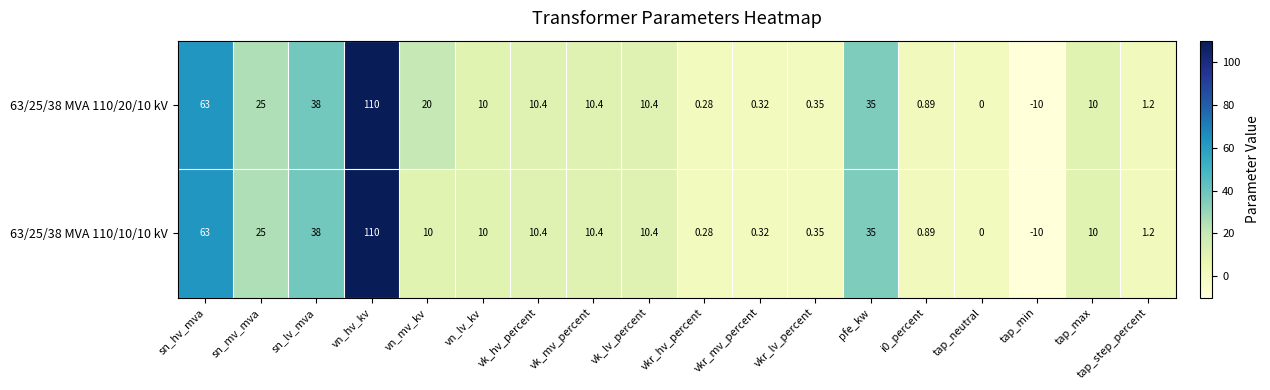

Count the number of categories in the chart.

18